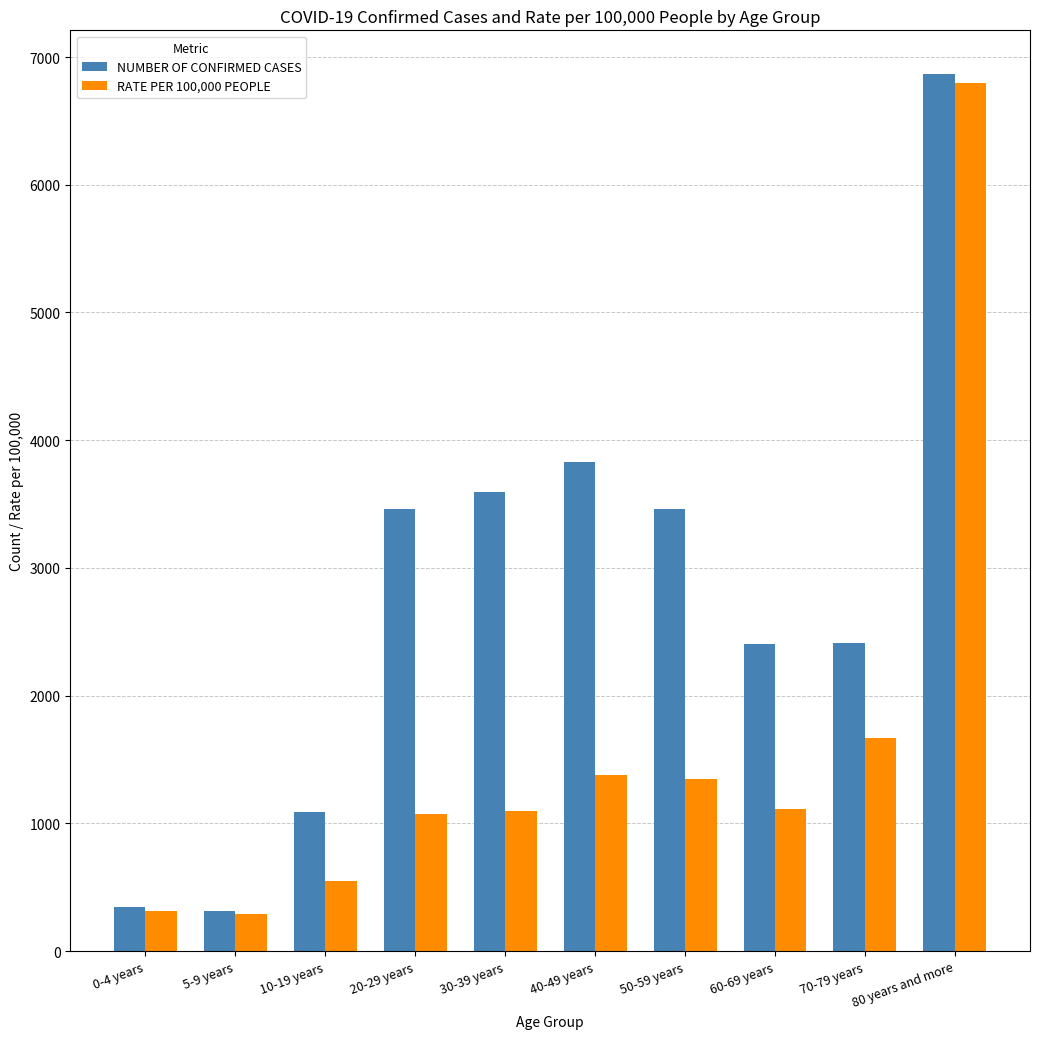

Is it true that NUMBER OF CONFIRMED CASES equals 123.4 at 0-4 years?

False